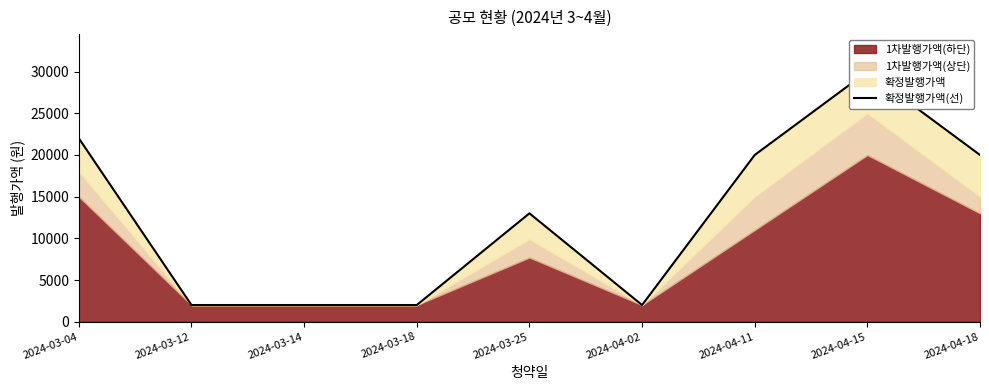

Reading left to right, list all the values displayed in this chart.

2024-03-04=22000	2024-03-12=2000	2024-03-14=2000	2024-03-18=2000	2024-03-25=13000	2024-04-02=2000	2024-04-11=20000	2024-04-15=30000	2024-04-18=20000